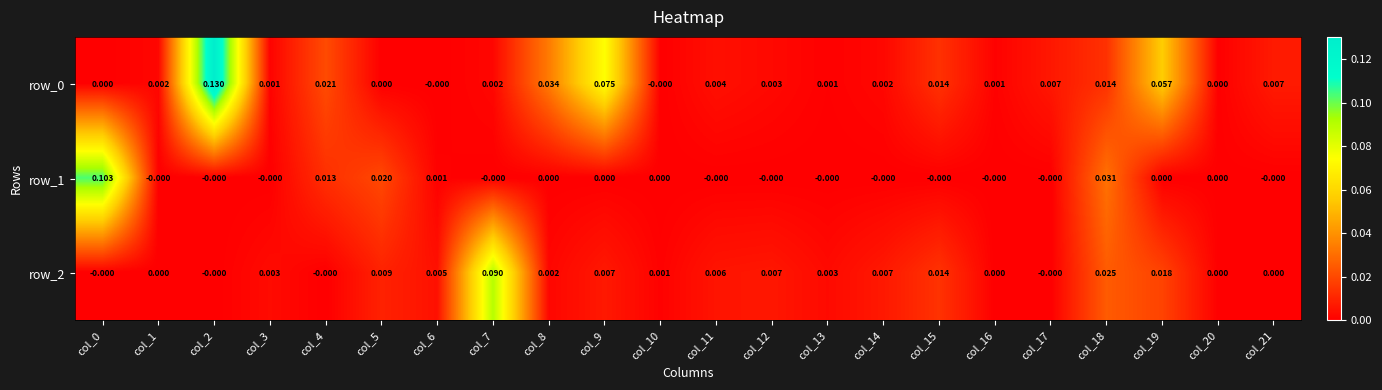

Reading left to right, extract all data points from this chart.

row_0: 0.0	0.0	0.1	0.0	0.0	0.0	-0.0	0.0	0.0	0.1	-0.0	0.0	0.0	0.0	0.0	0.0	0.0	0.0	0.0	0.1	0.0	0.0
row_1: 0.1	-0.0	-0.0	-0.0	0.0	0.0	0.0	-0.0	0.0	0.0	0.0	-0.0	-0.0	-0.0	-0.0	-0.0	-0.0	-0.0	0.0	0.0	0.0	-0.0
row_2: -0.0	0.0	-0.0	0.0	-0.0	0.0	0.0	0.1	0.0	0.0	0.0	0.0	0.0	0.0	0.0	0.0	0.0	-0.0	0.0	0.0	0.0	0.0